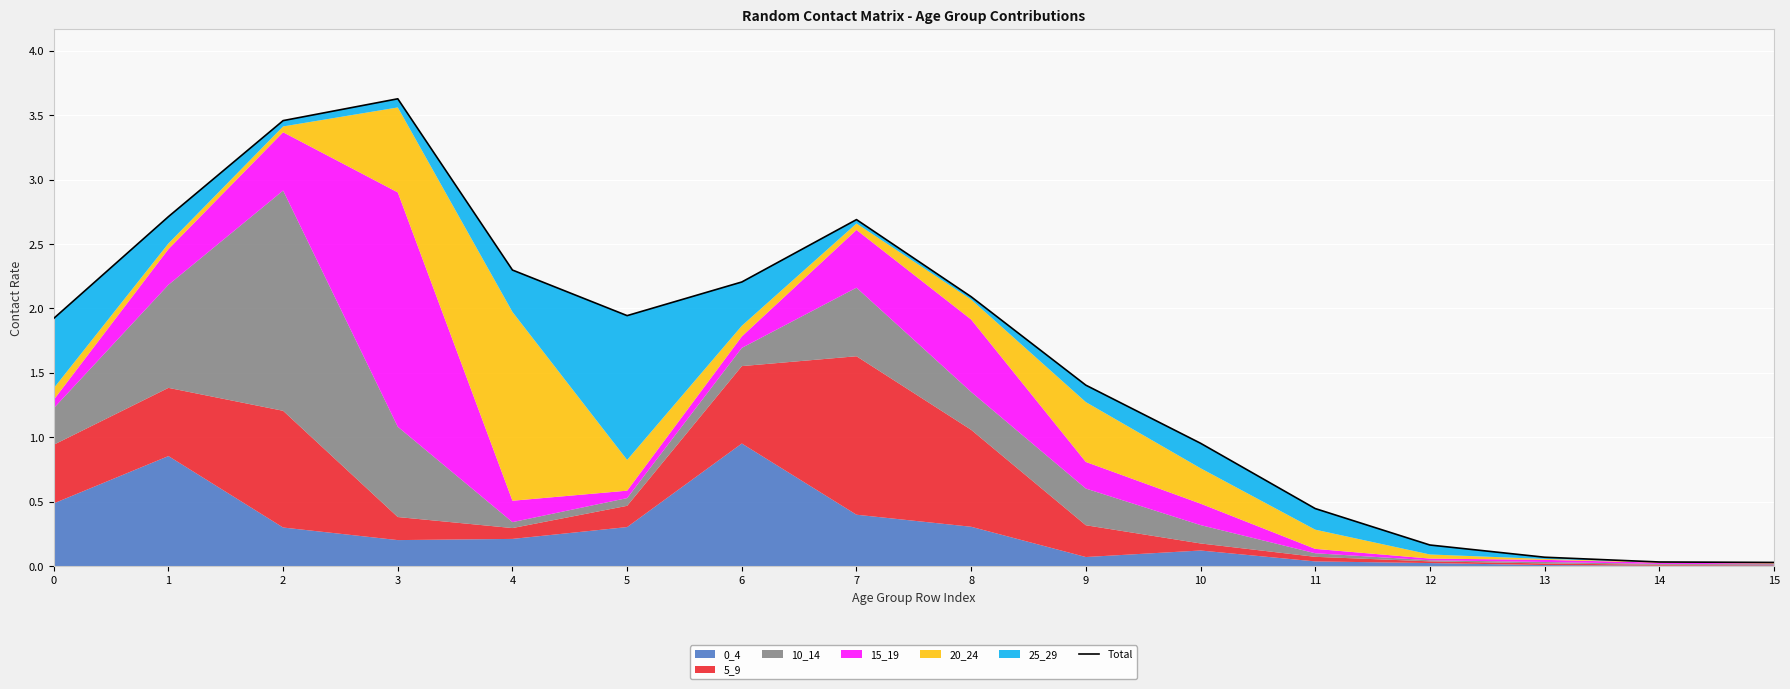

List the labels in order of value, largest first.

3, 2, 1, 7, 4, 6, 8, 5, 0, 9, 10, 11, 12, 13, 14, 15